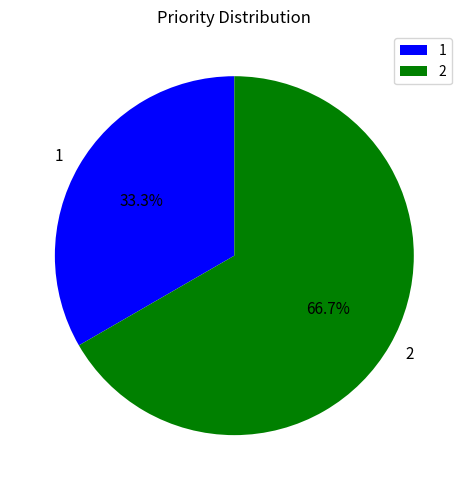

How many segments does this pie chart have?

2